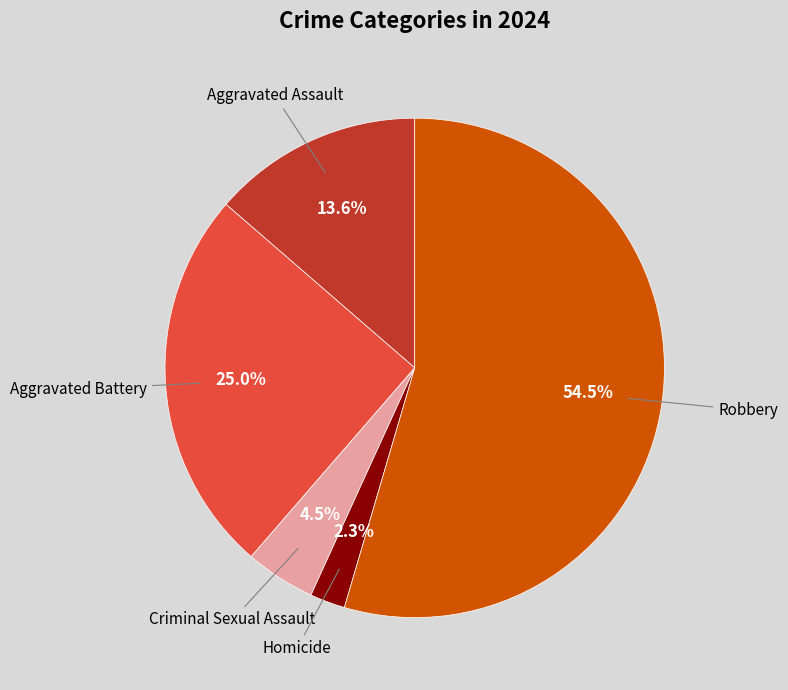

Does any single category account for the majority?

Yes